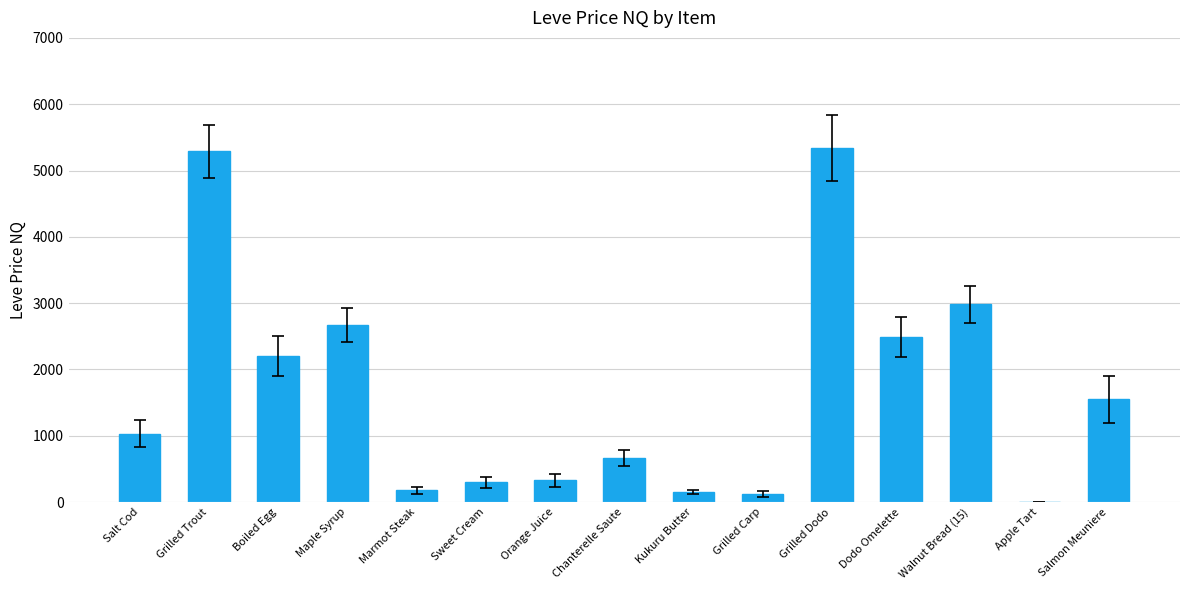

What is the sum of all values?

25316.0